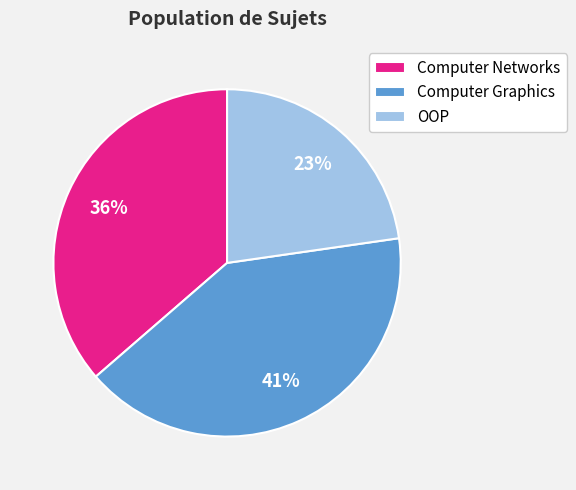

Approximately how many times larger is the value at OOP compared to Computer Graphics?

0.6